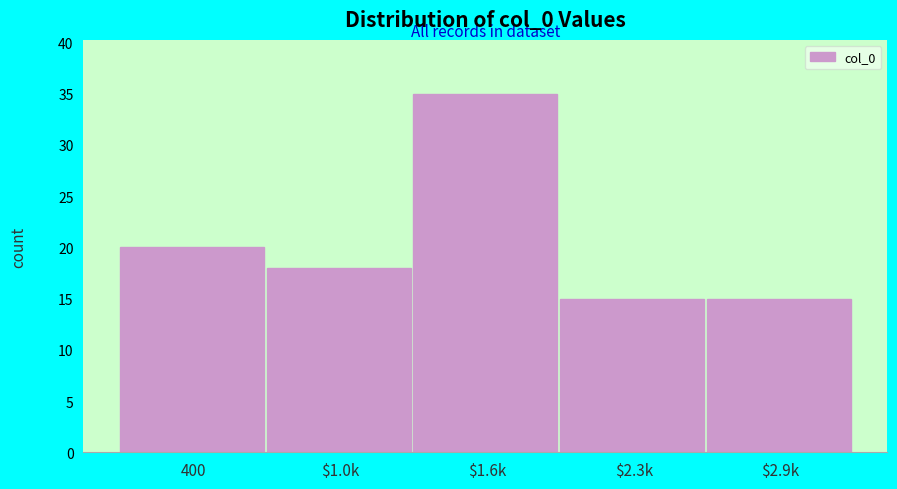

Reading left to right, list all the values displayed in this chart.

20	18	35	15	15